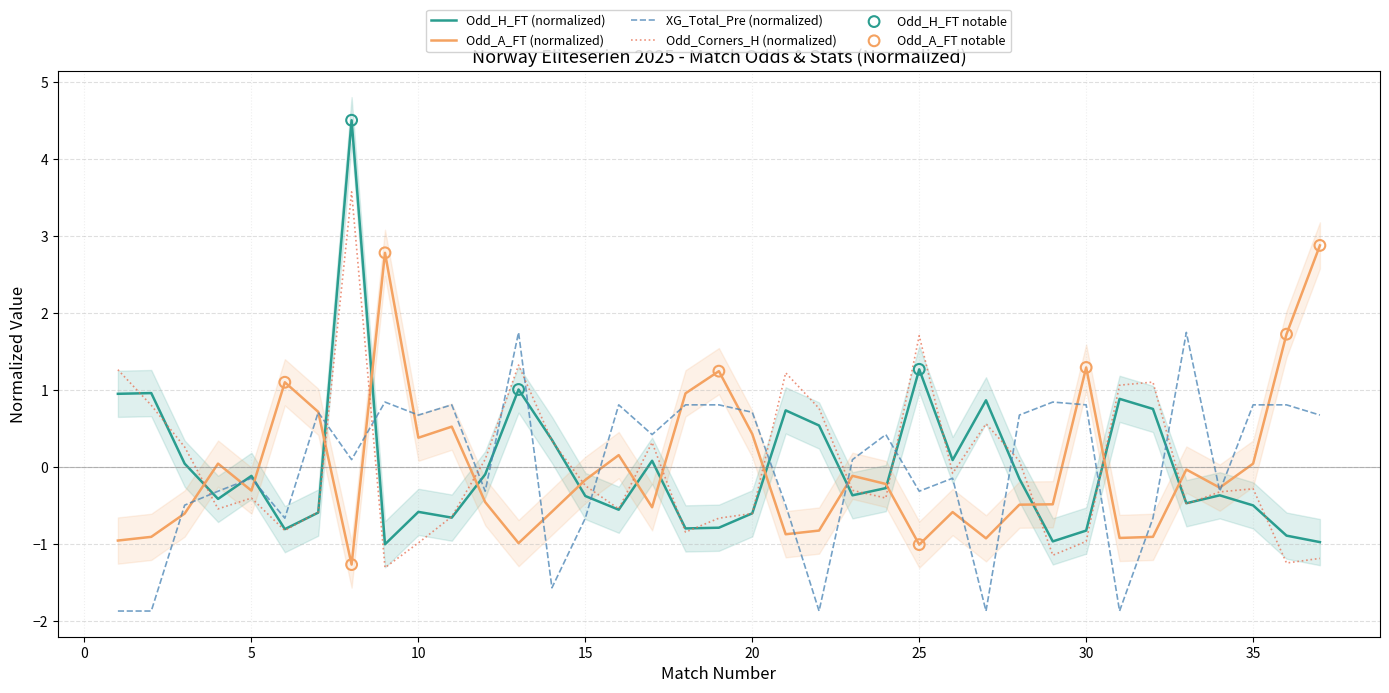

Which series contains the lowest Y value?

XG_Total_Pre